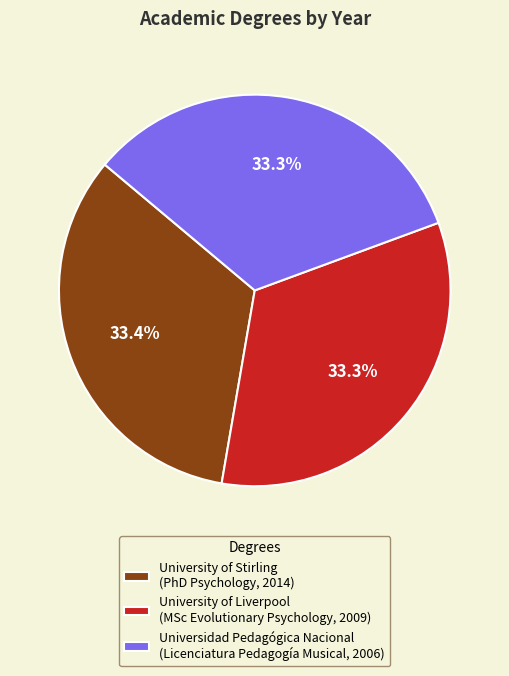

What percentage do University of Stirling (PhD Psychology, 2014) and University of Liverpool (MSc Evolutionary Psychology, 2009) together represent?

66.7%